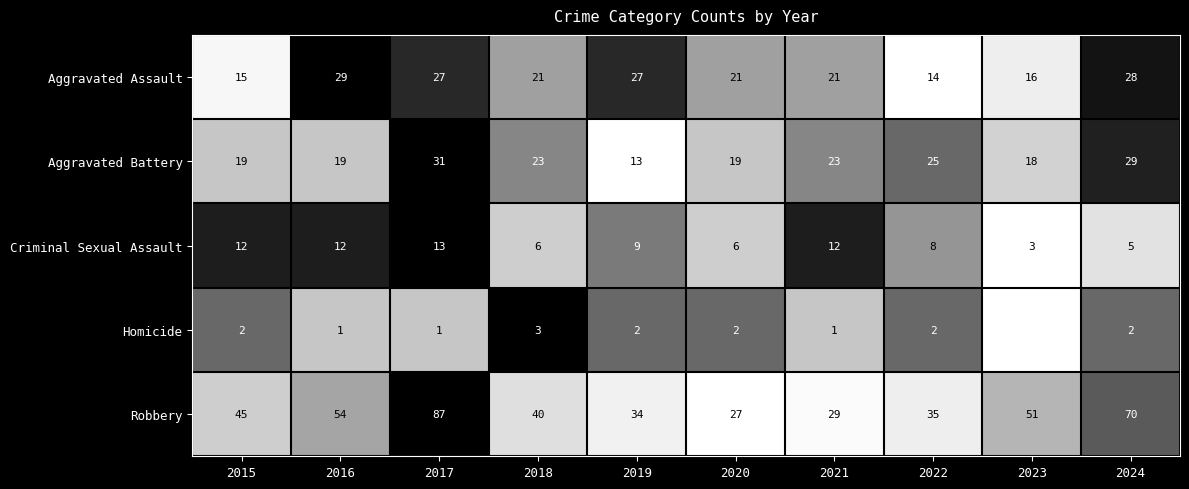

How many data points does each series have?

10